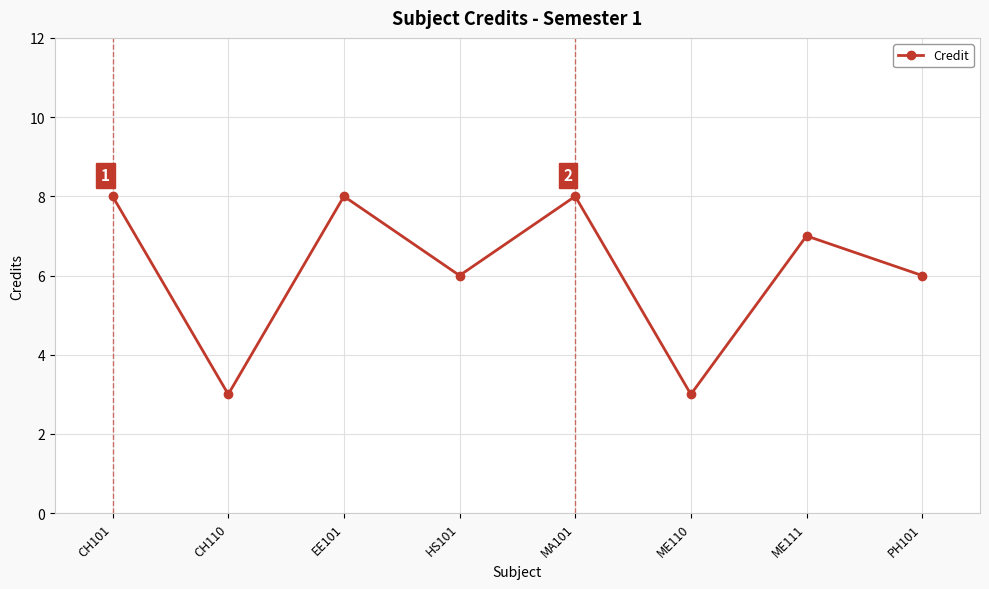

How many data points does each series have?

8